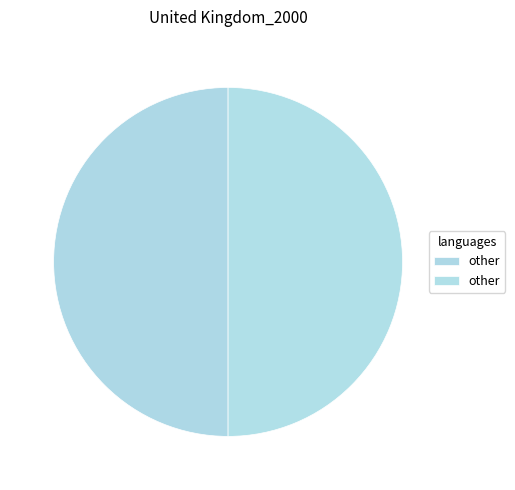

How many segments does this pie chart have?

2